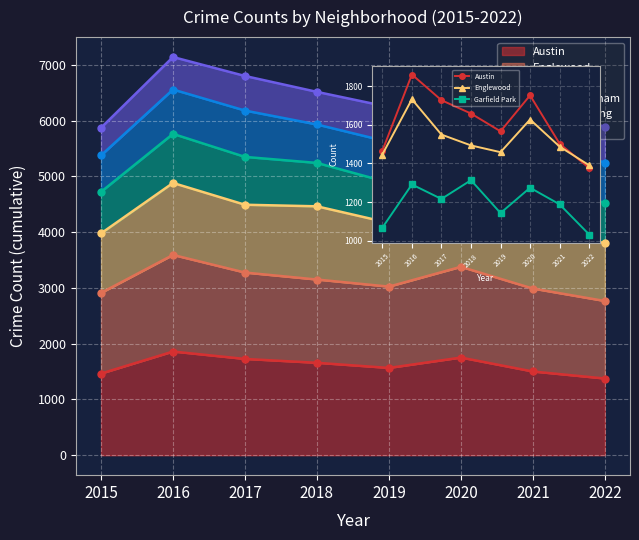

What is the difference between the Garfield Park values at 2019 and 2022?

111